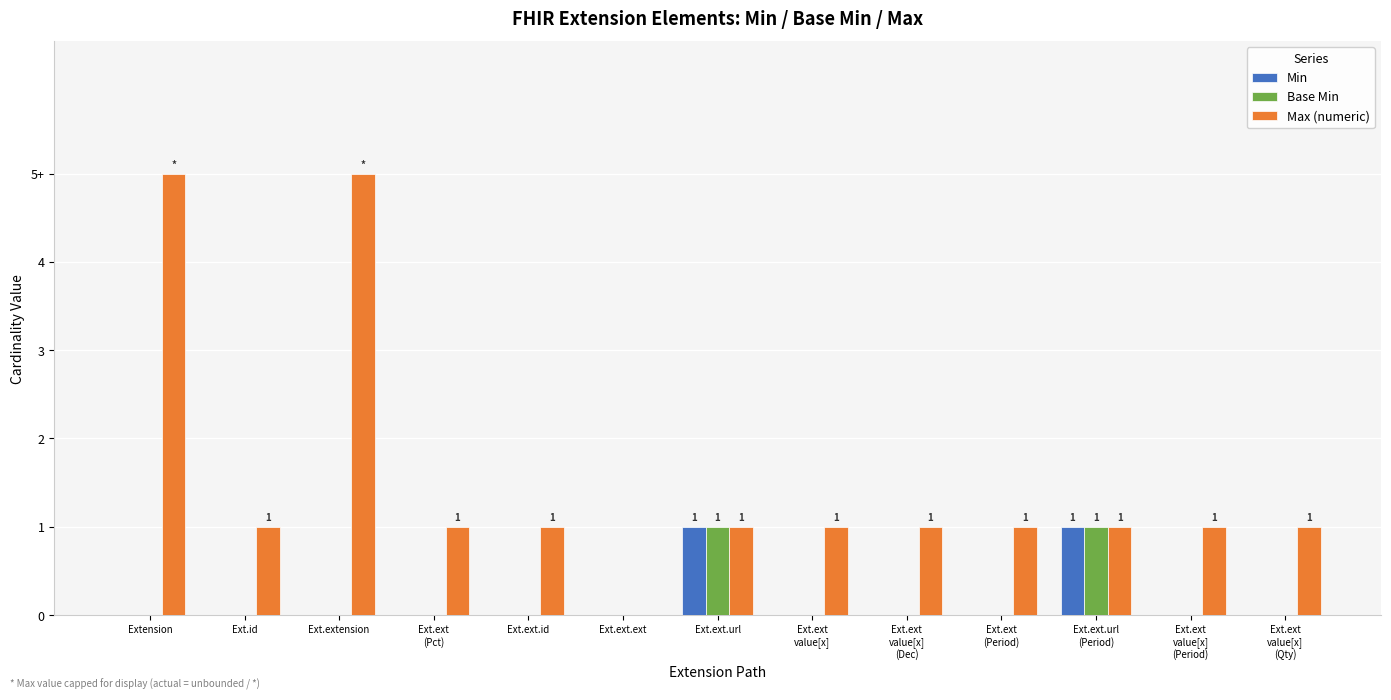

Are the bars grouped side by side (vs. stacked)?

Yes